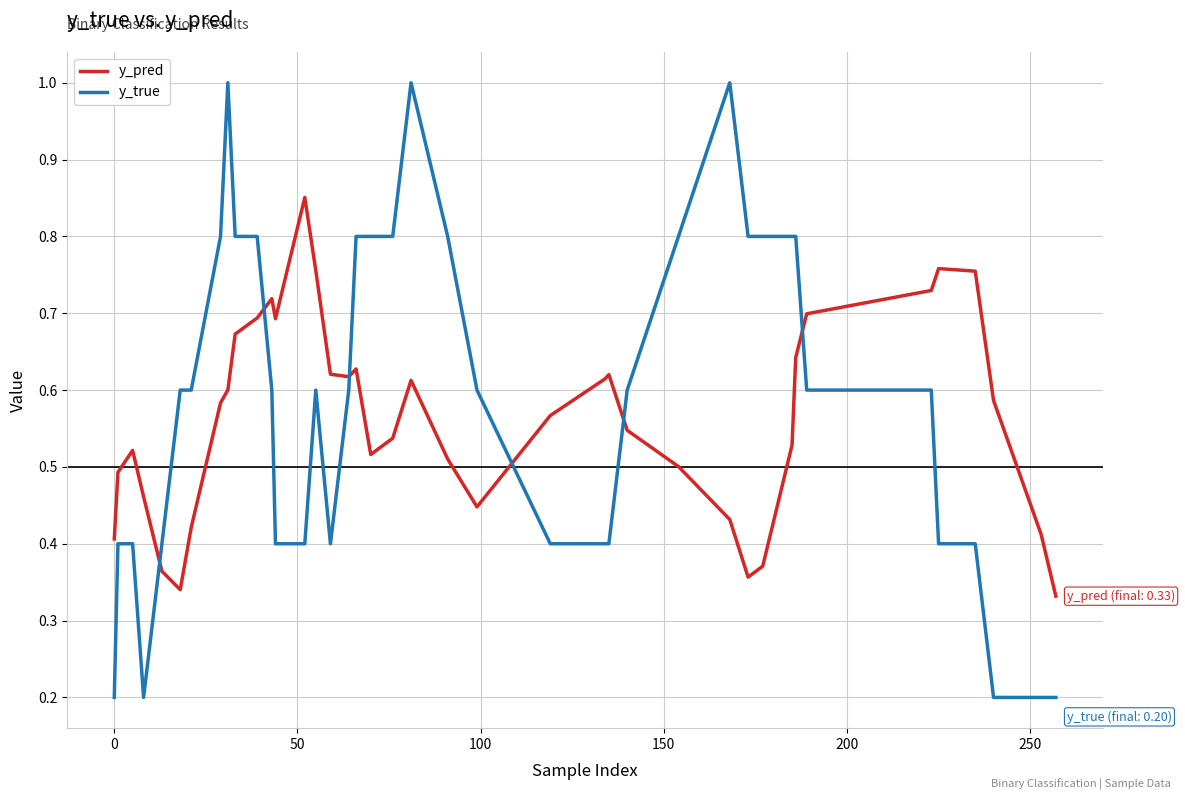

What are all the series names shown in the legend?

y_pred, y_true